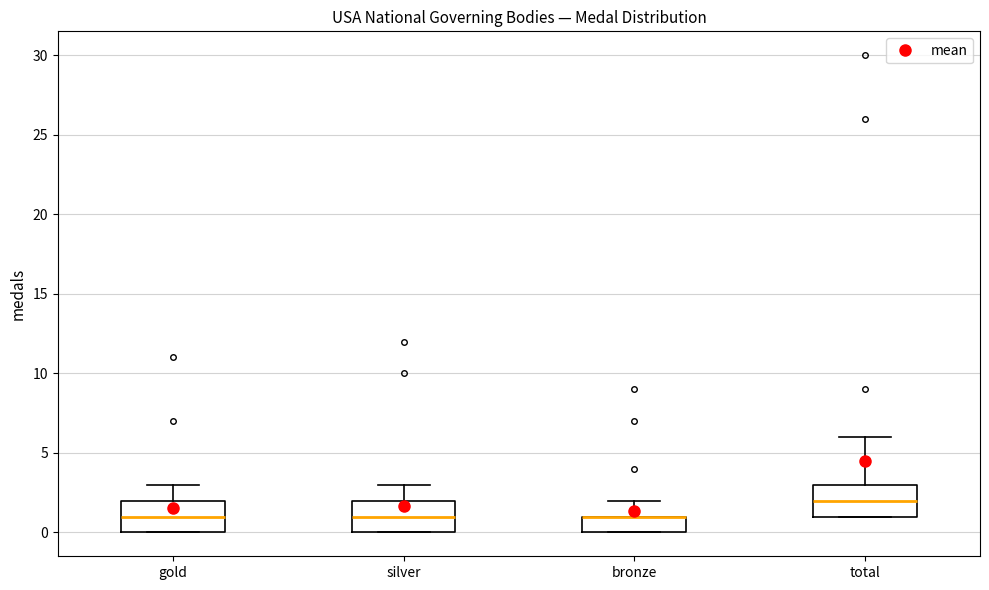

Reading left to right, transcribe this box plot: for each box, give where its median line is, the range the box spans, and where its two whiskers end, as read against the y-axis. The values are not printed on the chart, so give them approximately, as read against the axis.

gold: median 1, box 0 to 2, whiskers 0 to 3
silver: median 1, box 0 to 2, whiskers 0 to 3
bronze: median 1 (drawn on the box's upper edge), box 0 to 1, whiskers 0 to 2
total: median 2, box 1 to 3, whiskers 1 to 6